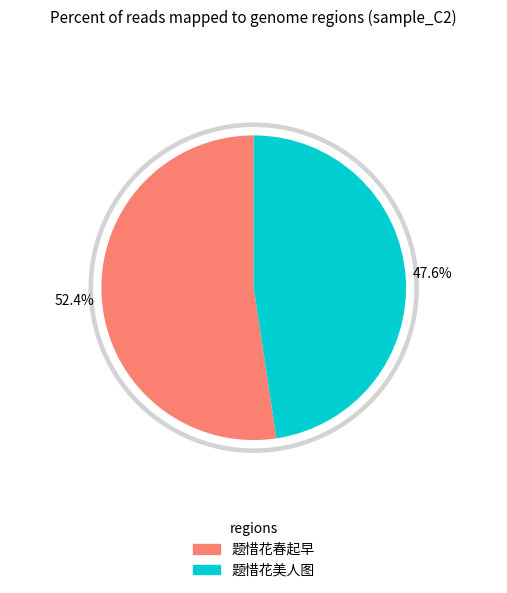

What is the smallest slice in the pie chart?

题惜花美人图